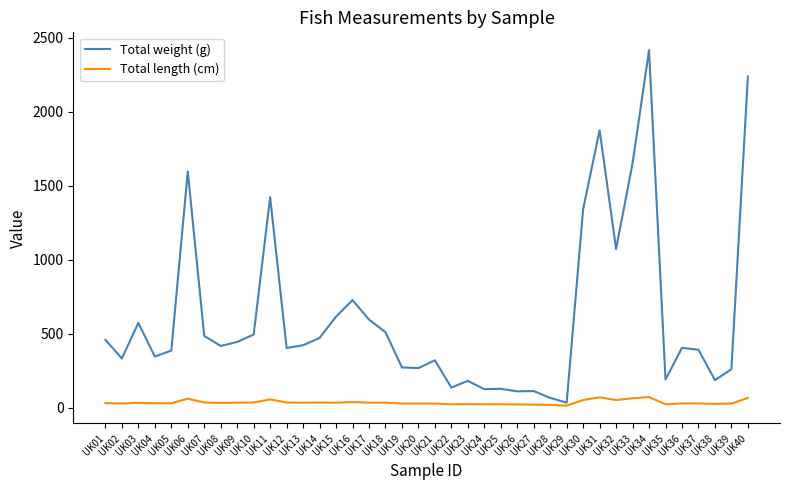

What is the difference between the Total weight (g) values at UK37 and UK19?

119.5